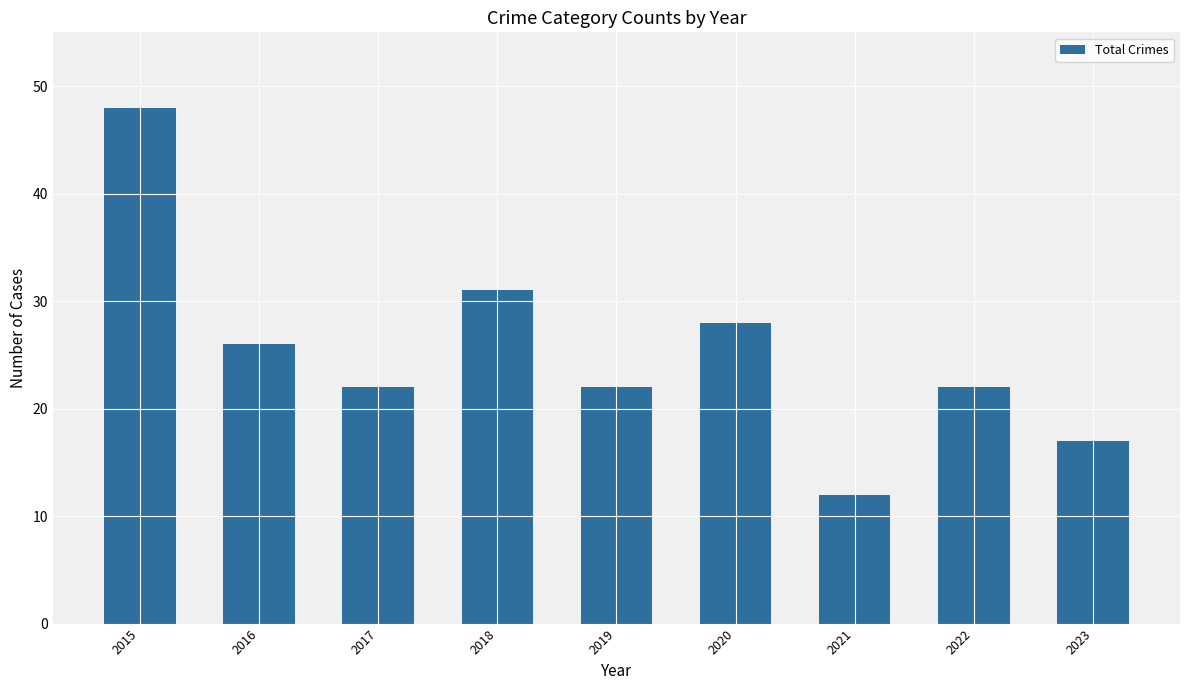

At which label is the value closest to 30?

2018